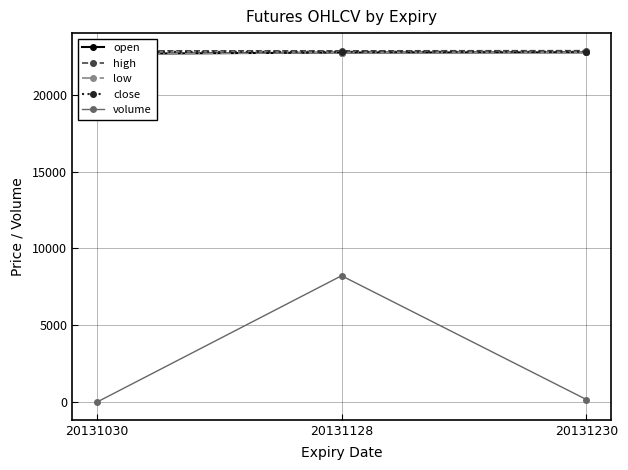

The value of volume at 20131230 is 240.4. True or false?

False